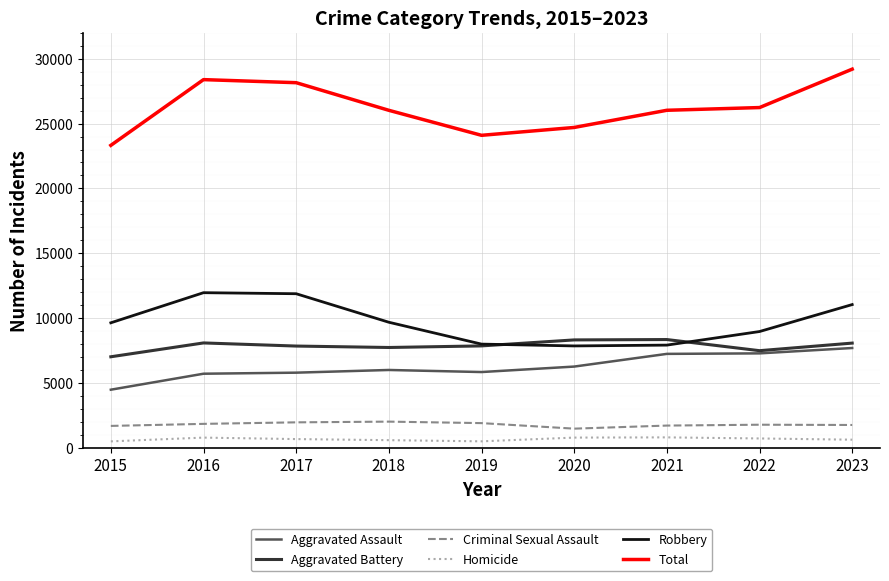

Which series has the largest range (max minus min)?

Total